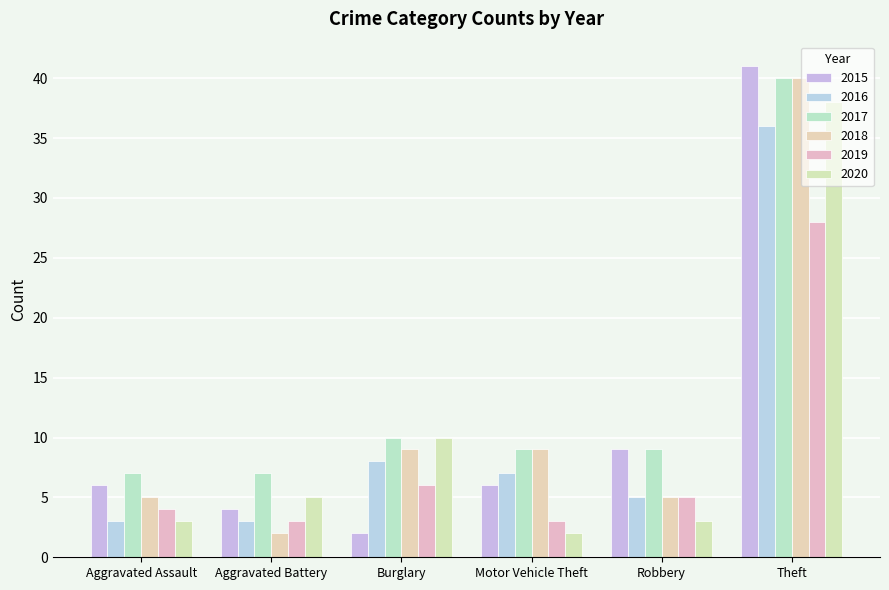

Where is 2019 nearest to the value 15?

Burglary